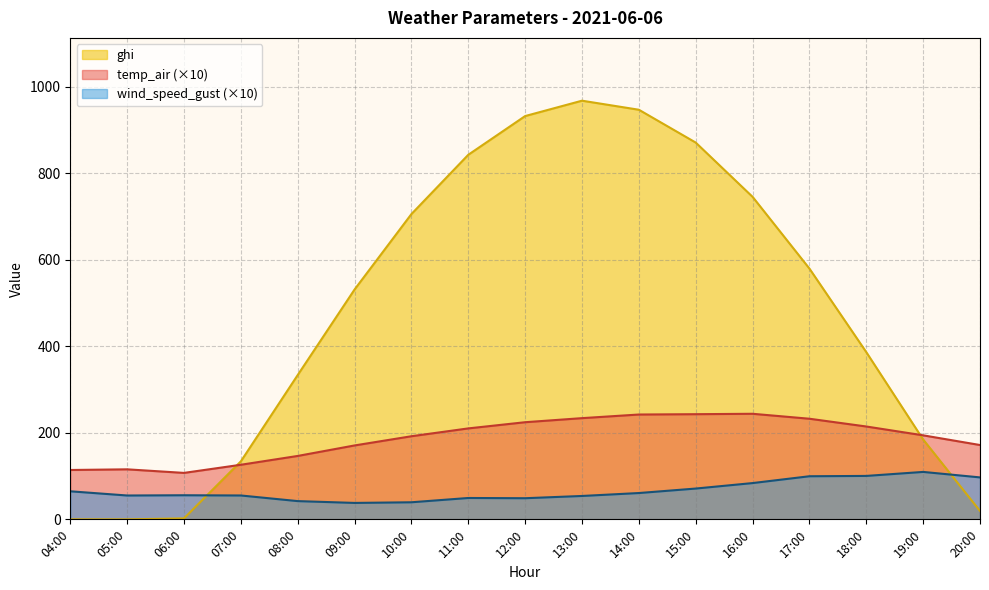

Does the chart display data point markers on the line(s)?

No